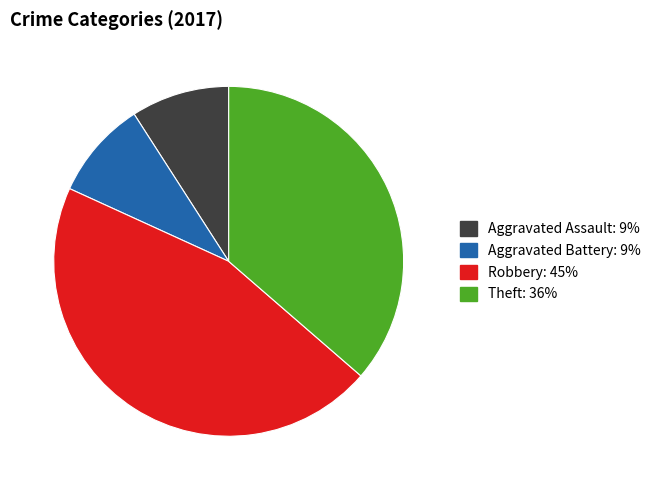

What is the ratio of the value at Robbery: 45% to the value at Aggravated Battery: 9%?

5.0